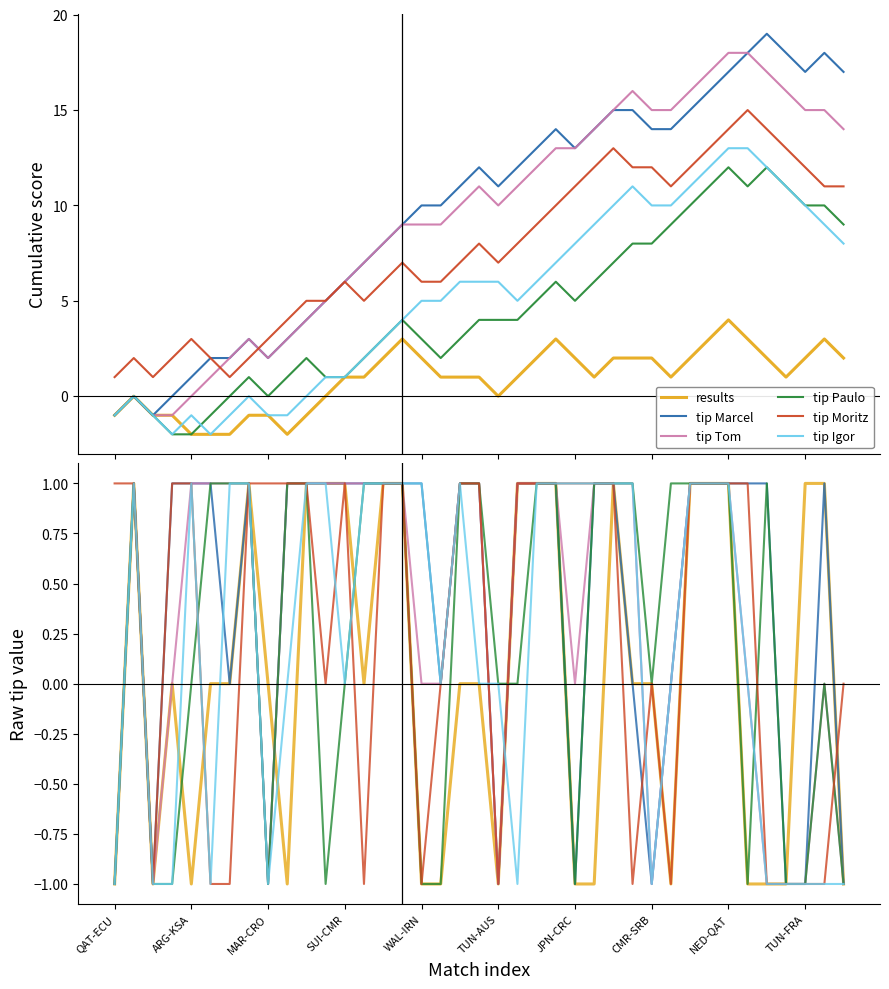

How many distinct data groups are displayed?

6